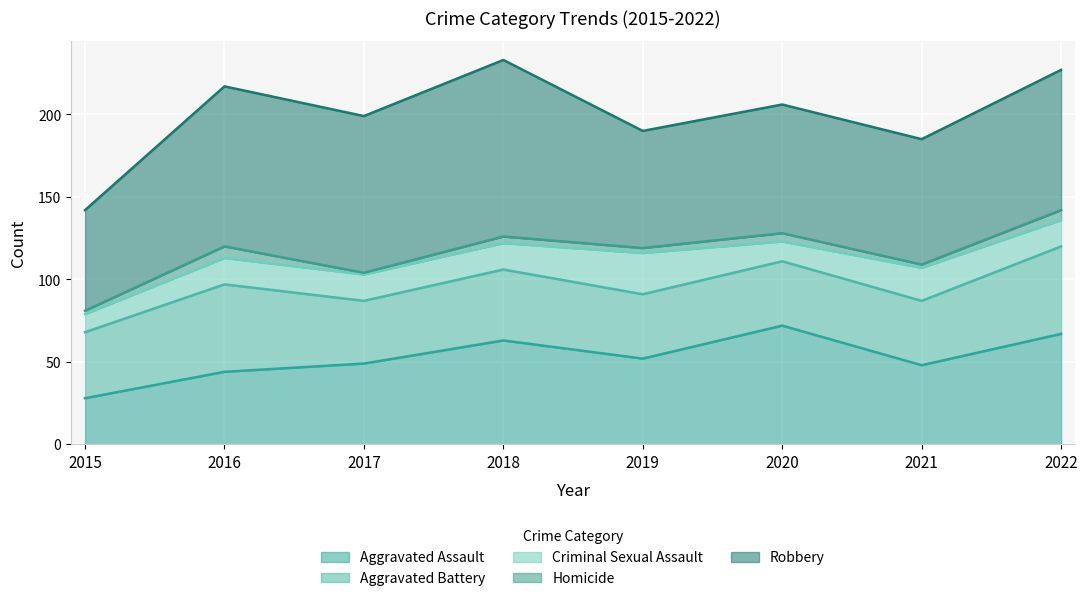

What is the value of the Aggravated Assault point at the 4th from the left?

63